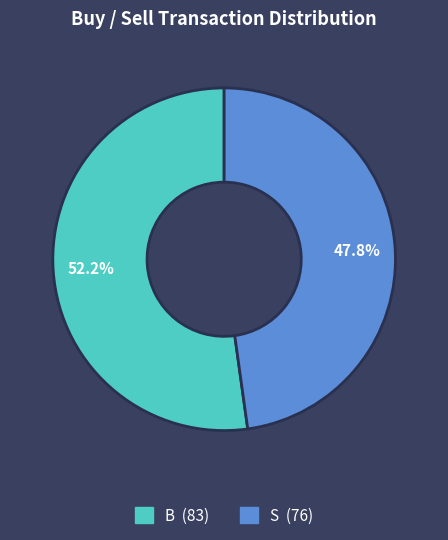

Rank the categories by value from lowest to highest.

S, B